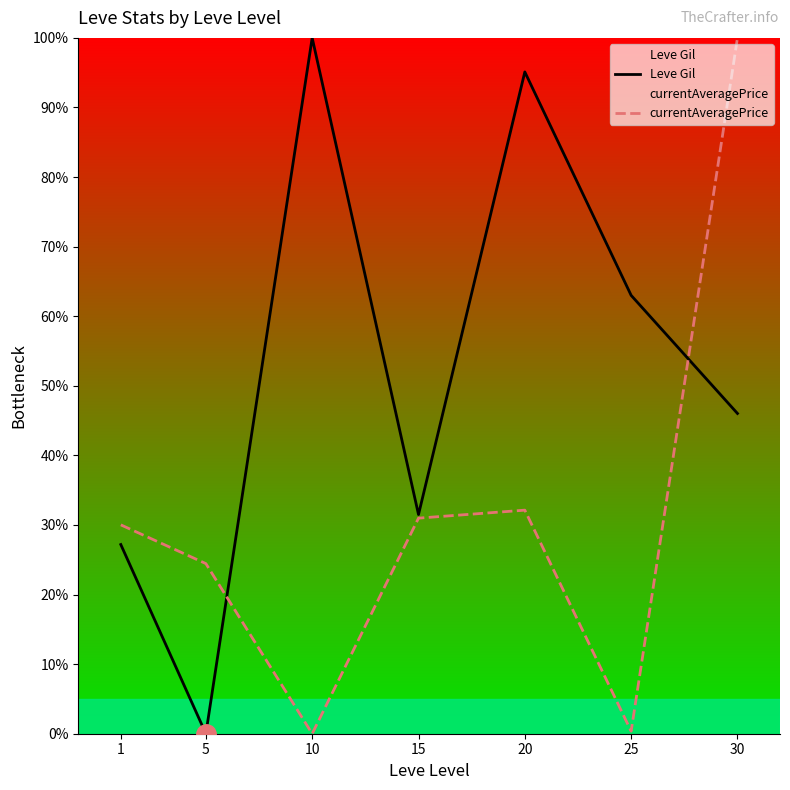

Is this an area chart (filled region under the line)?

No